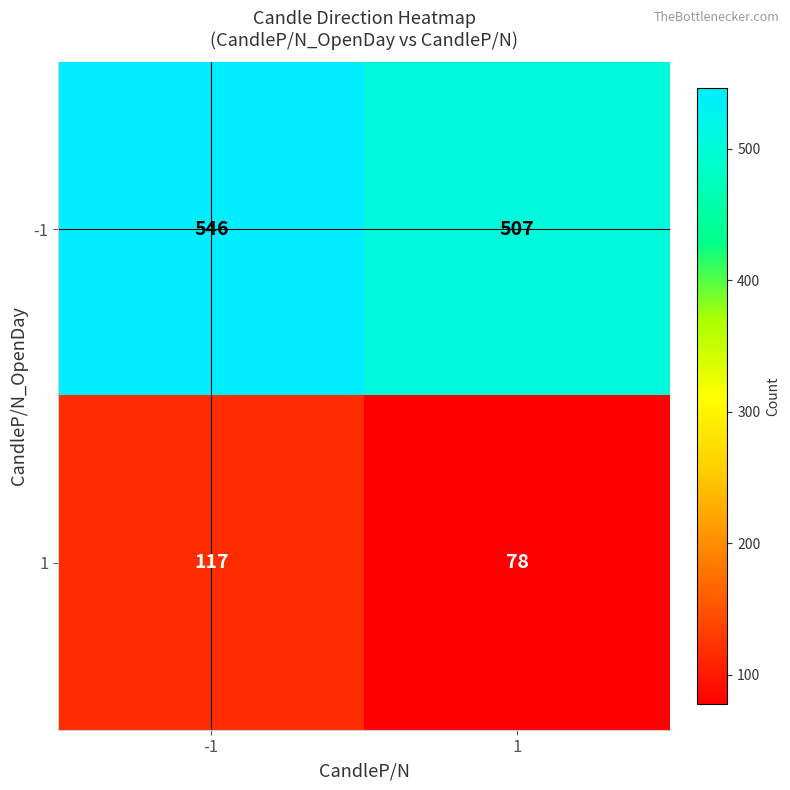

List the series in order of their peak value, highest first.

-1, 1